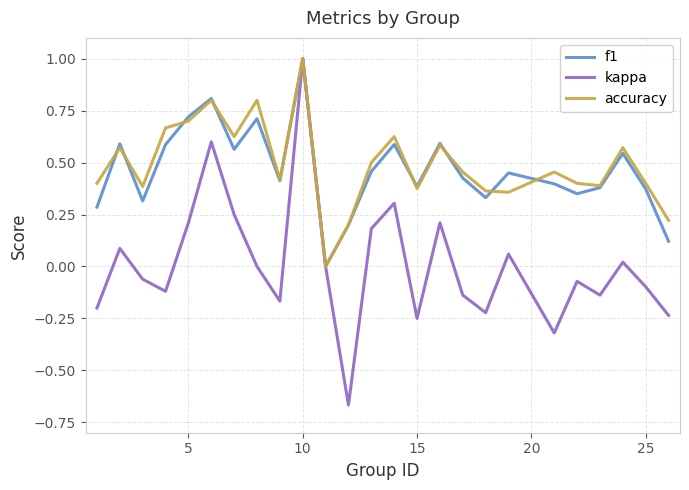

Which series has the largest range (max minus min)?

kappa